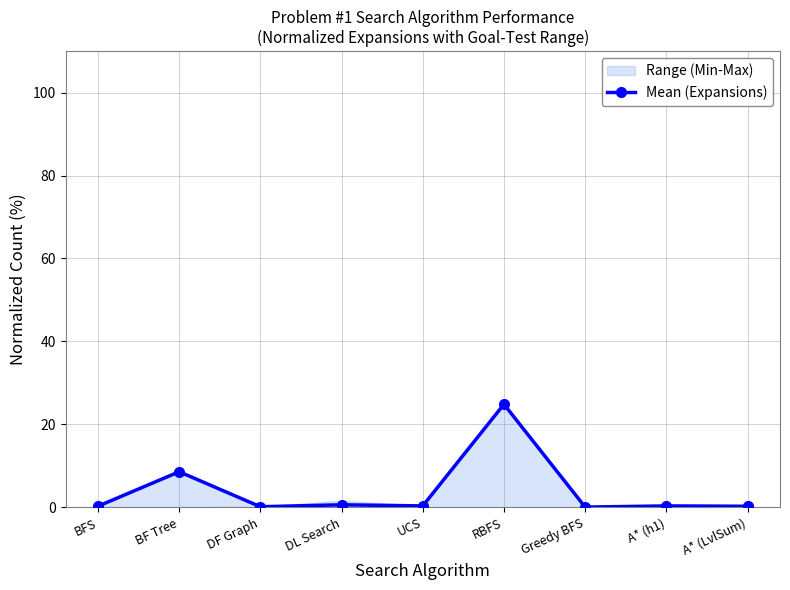

List the labels in order of value, largest first.

RBFS, BF Tree, DL Search, UCS, A* (h1), BFS, A* (LvlSum), DF Graph, Greedy BFS